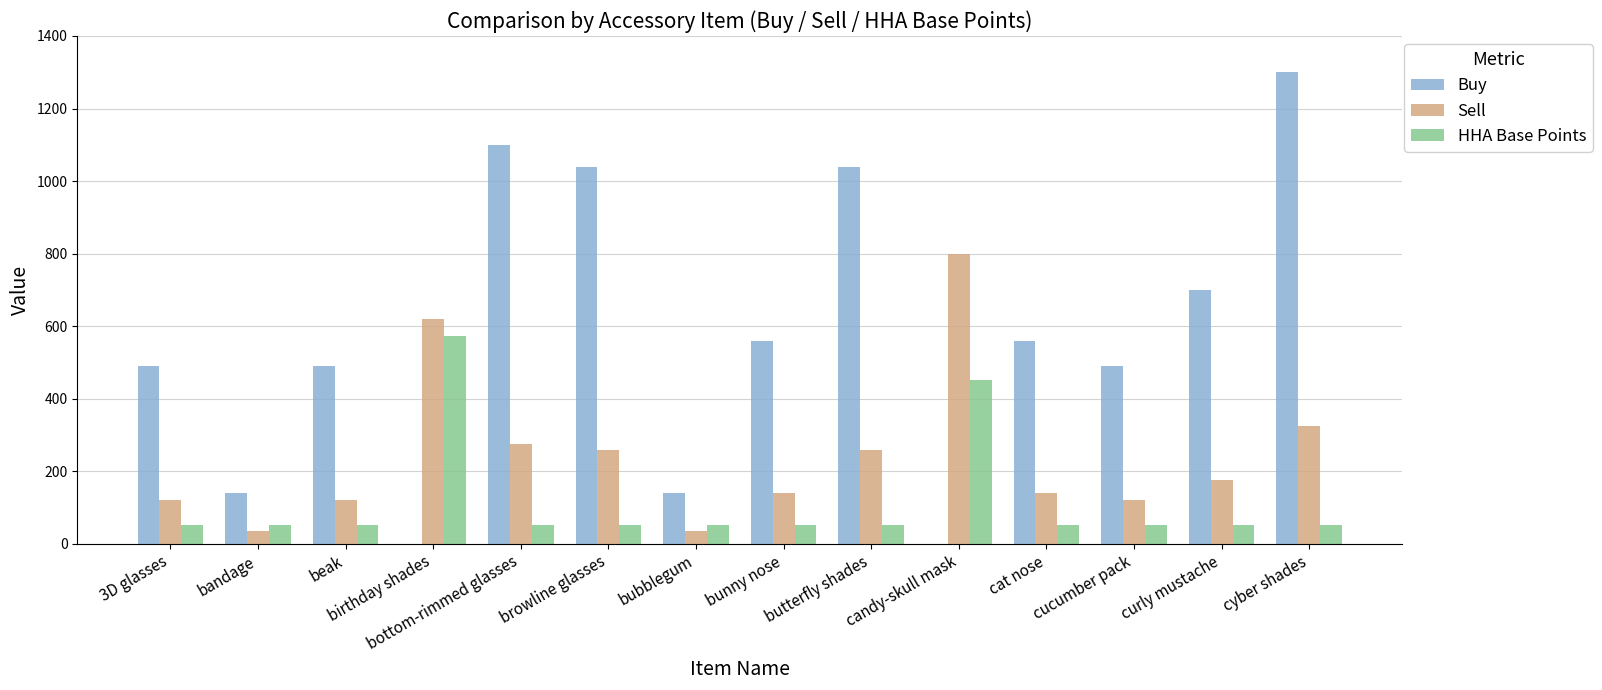

Which series has the largest total across all categories?

Buy